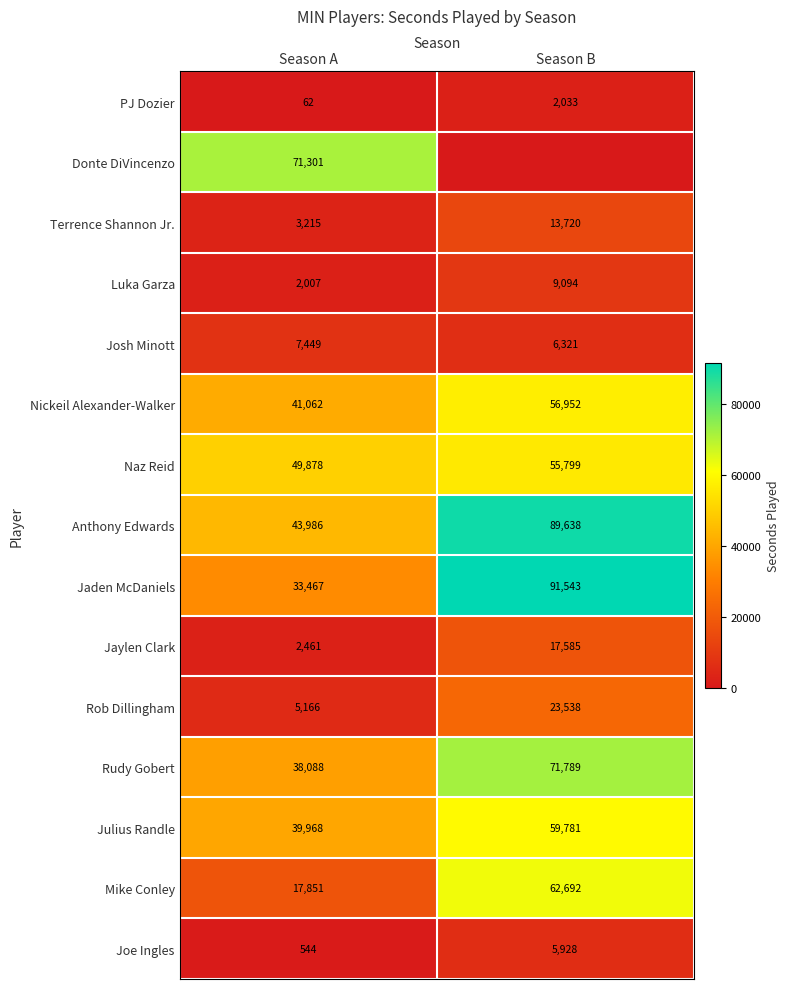

Which category has the highest value in the Rob Dillingham series?

Season B